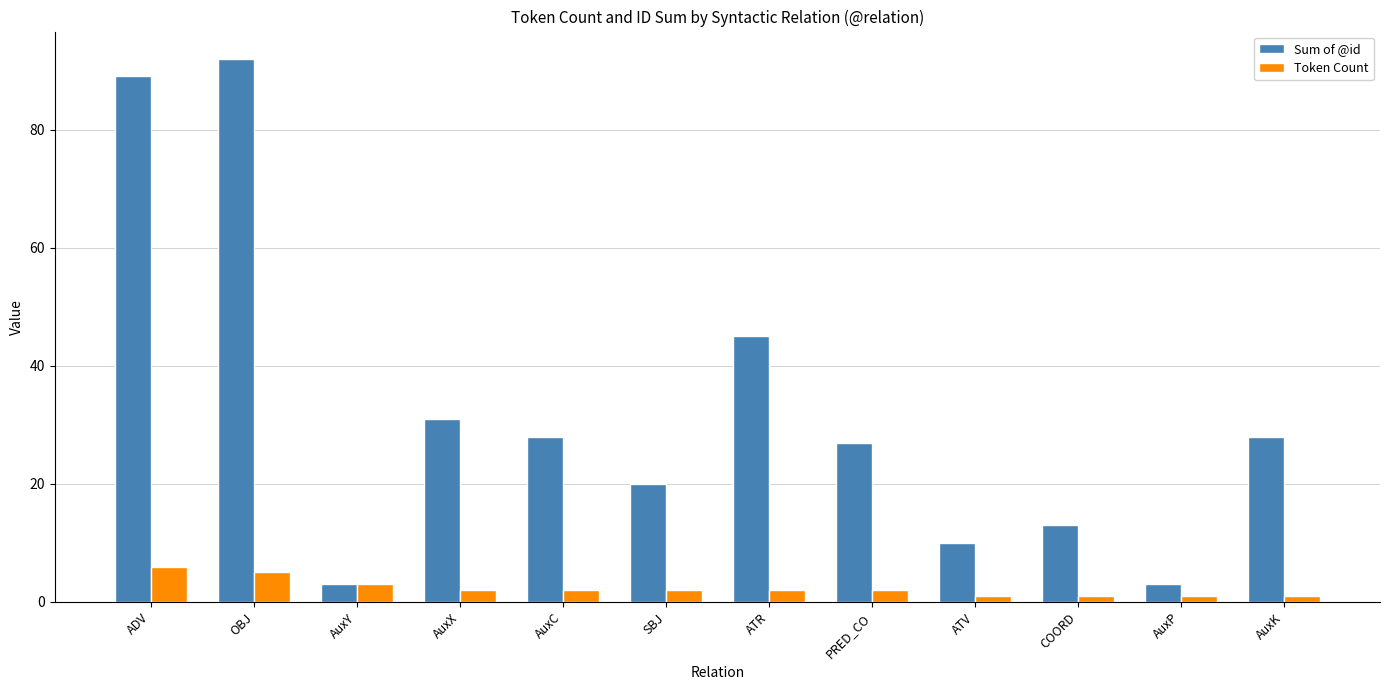

List the series in order of their peak value, lowest first.

Token Count, Sum of @id